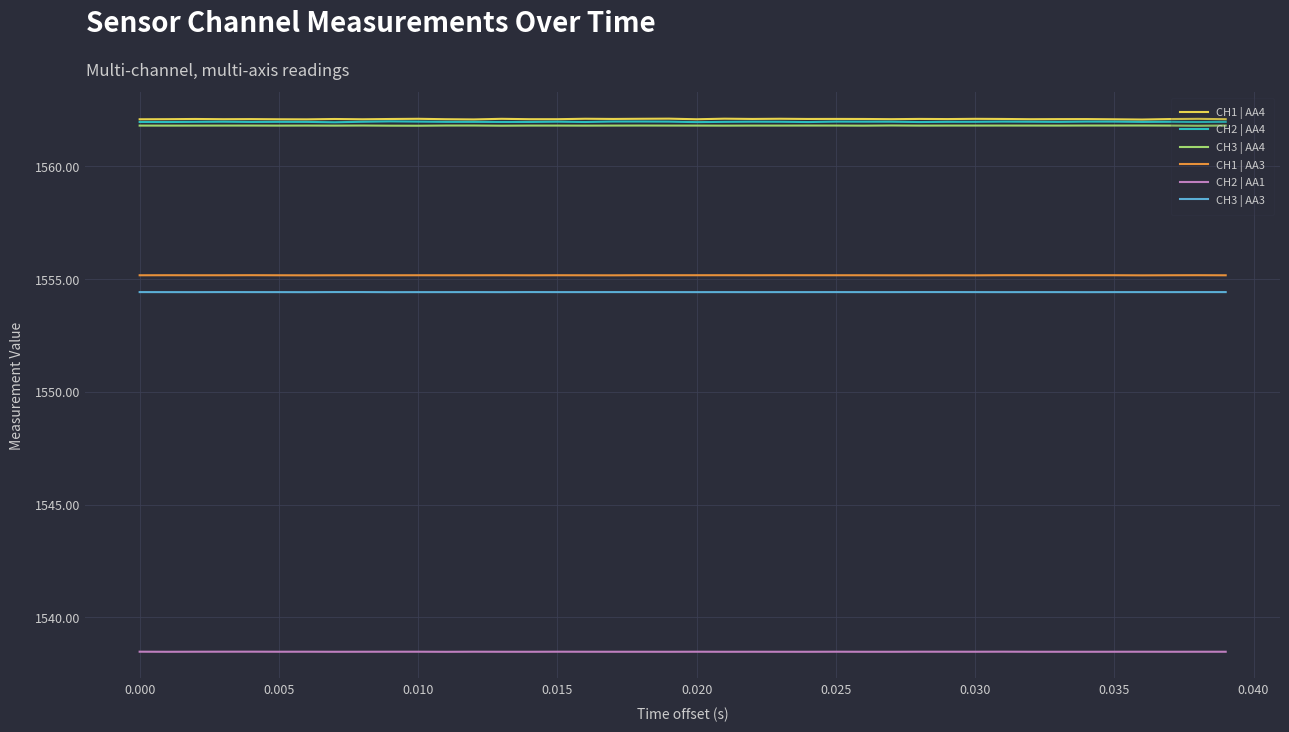

What is the maximum value shown in the chart?

1562.1